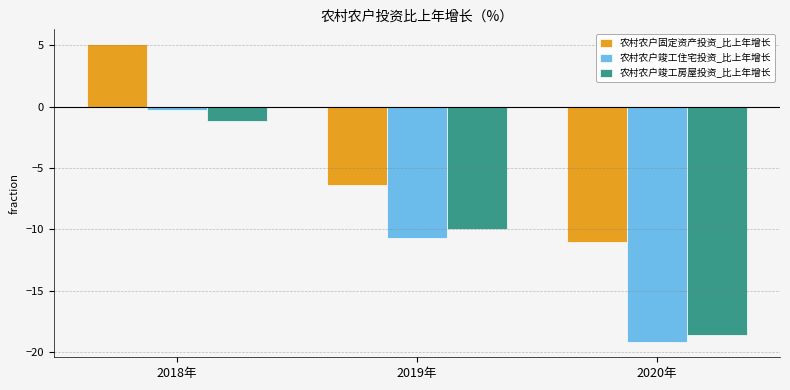

What is the spread (max minus min) of values at 2020年?

8.2